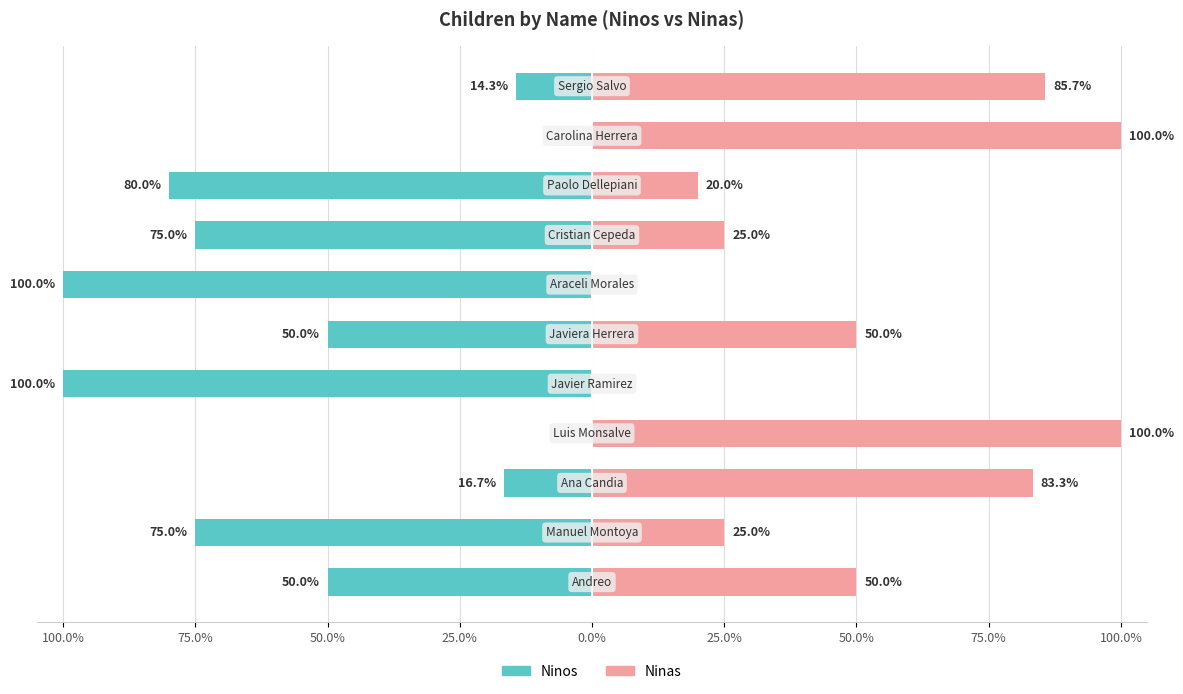

List the series in order of their overall mean, lowest first.

Ninos, Ninas